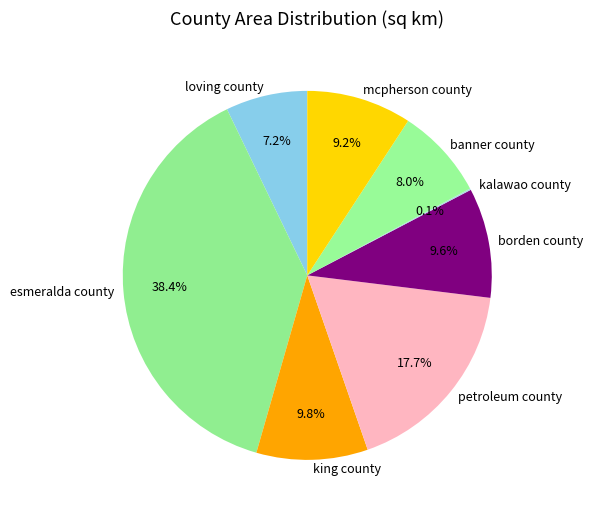

Which slice is the largest?

esmeralda county